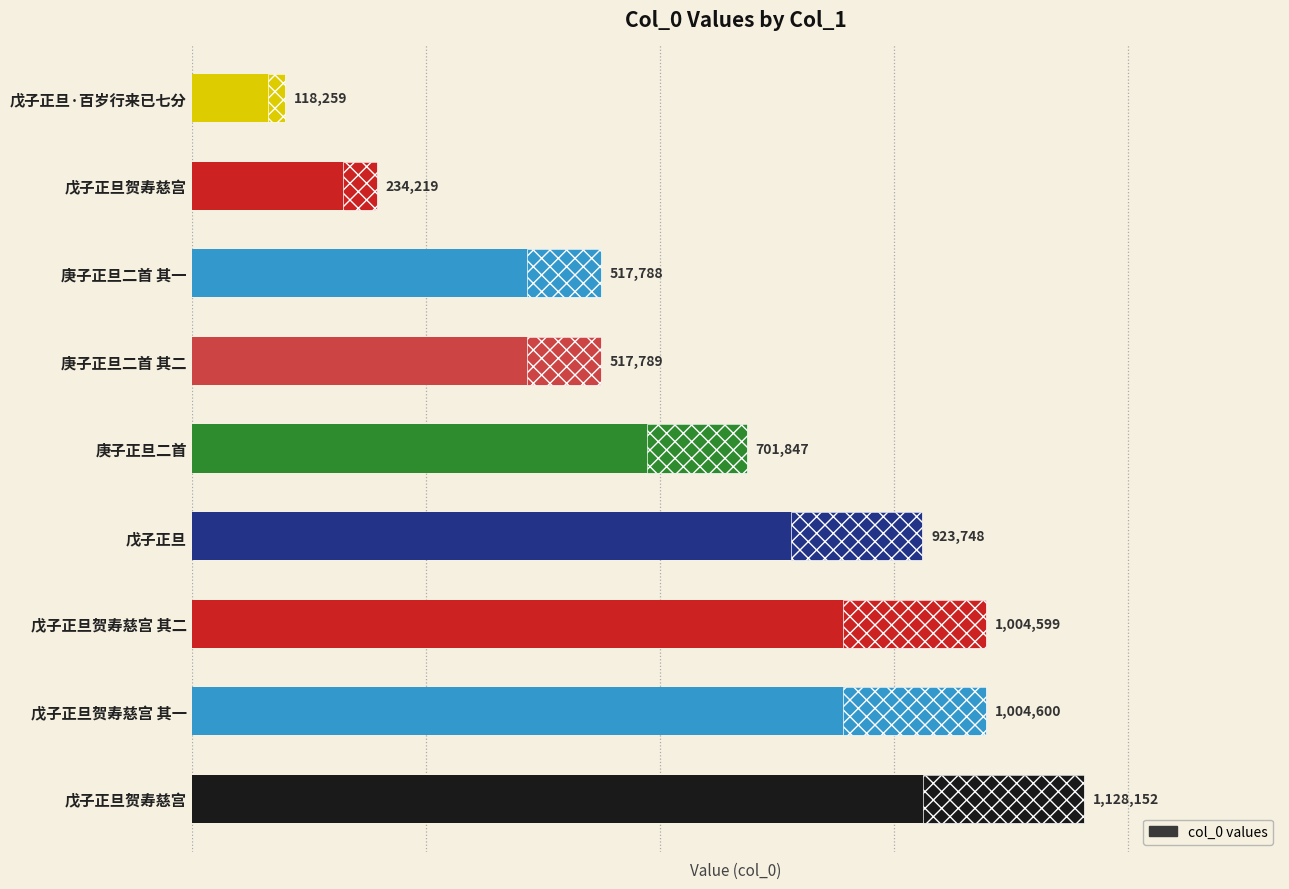

What is the value of the 7th bar from the left?

517788